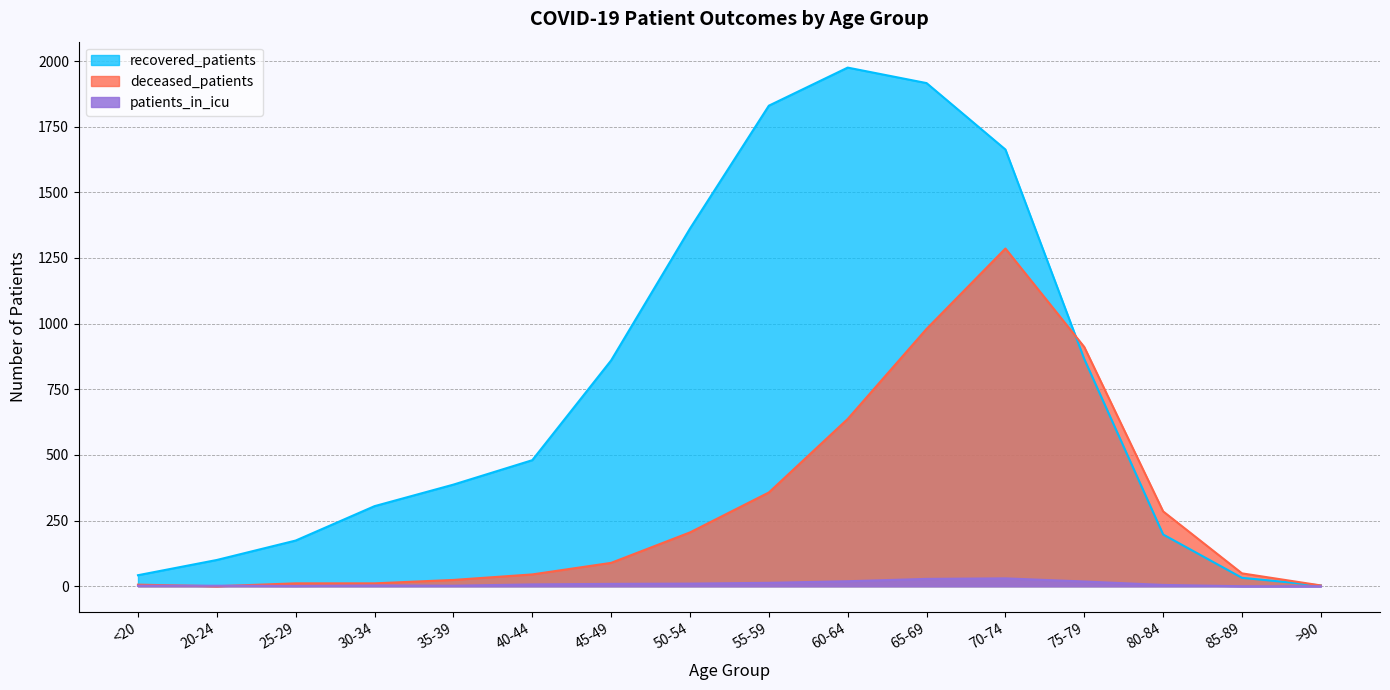

Where is recovered_patients nearest to the value 989?

75-79